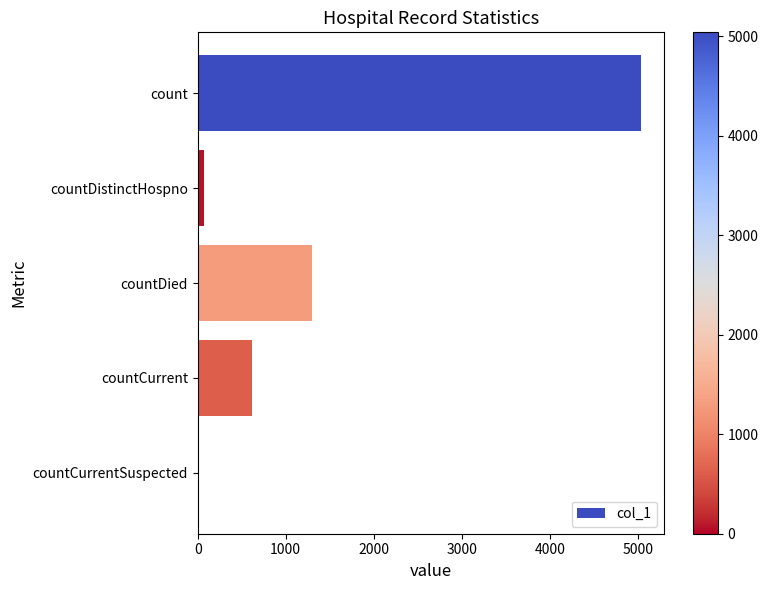

What is the sum of all values?

7031